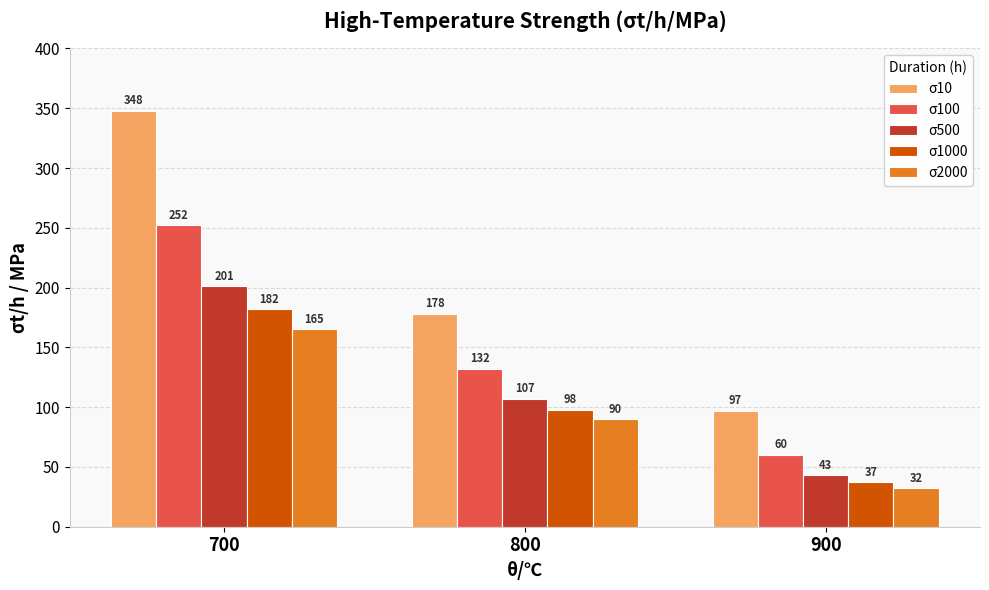

Which category has the lowest value across all series?

900